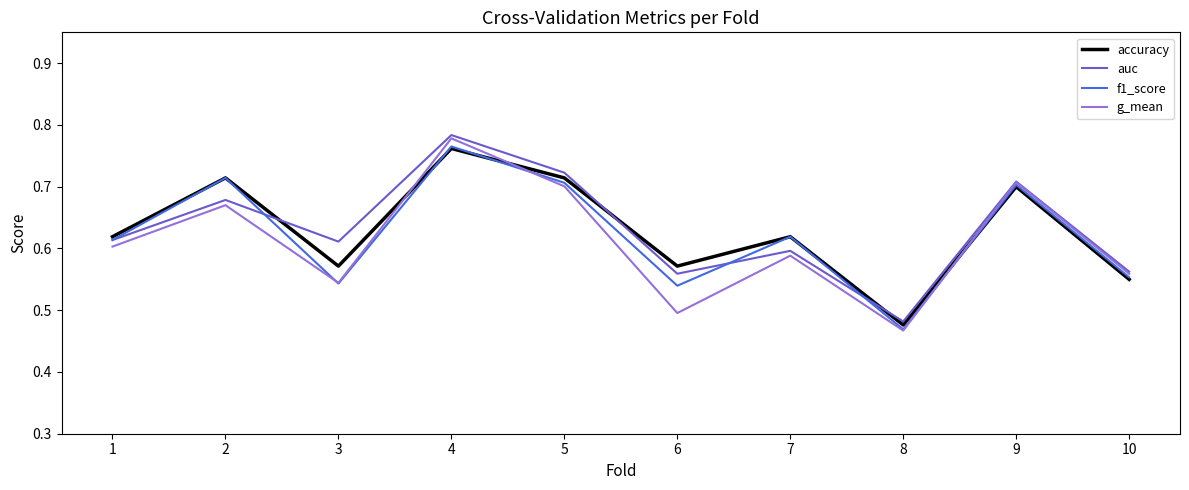

At which label does auc reach its peak?

4